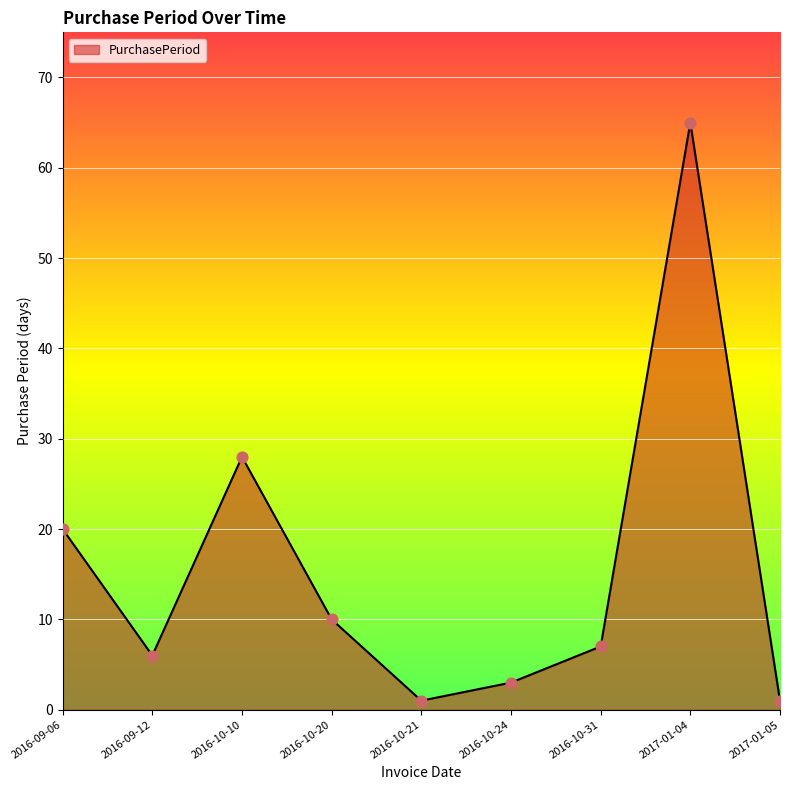

Which has a higher value, 2017-01-04 or 2016-09-06?

2017-01-04